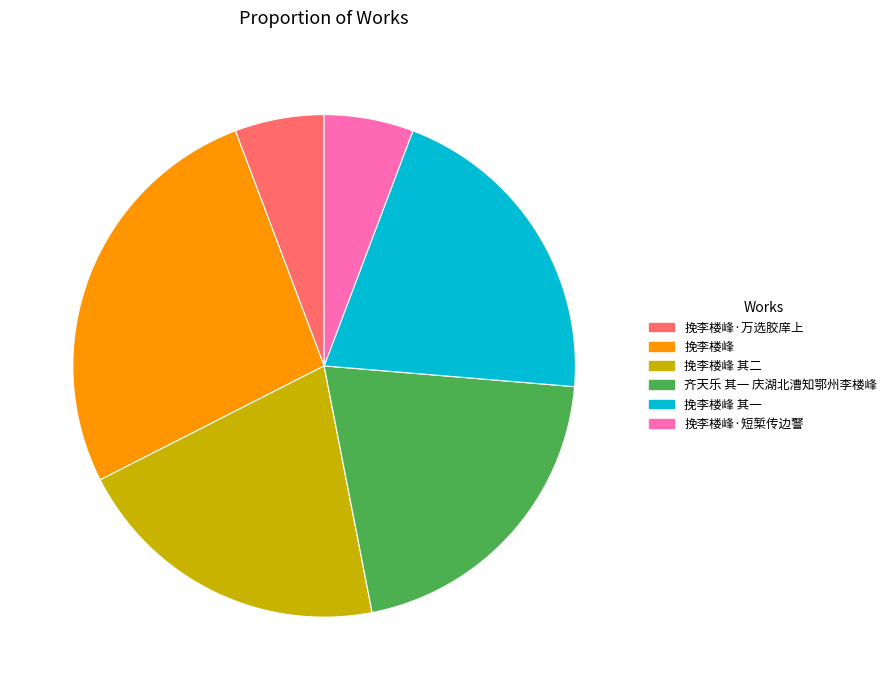

Does 齐天乐 其一 庆湖北漕知鄂州李楼峰 account for over 50% of the chart?

No